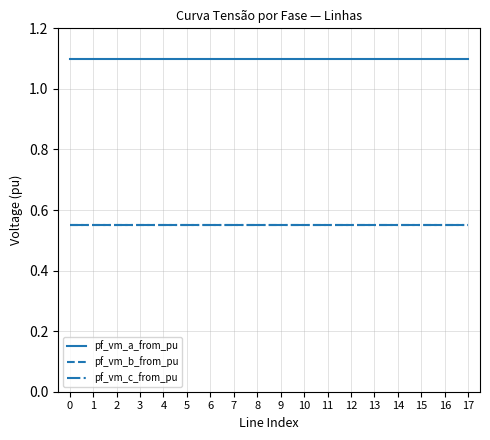

At how many categories does at least one series exceed 0?

18